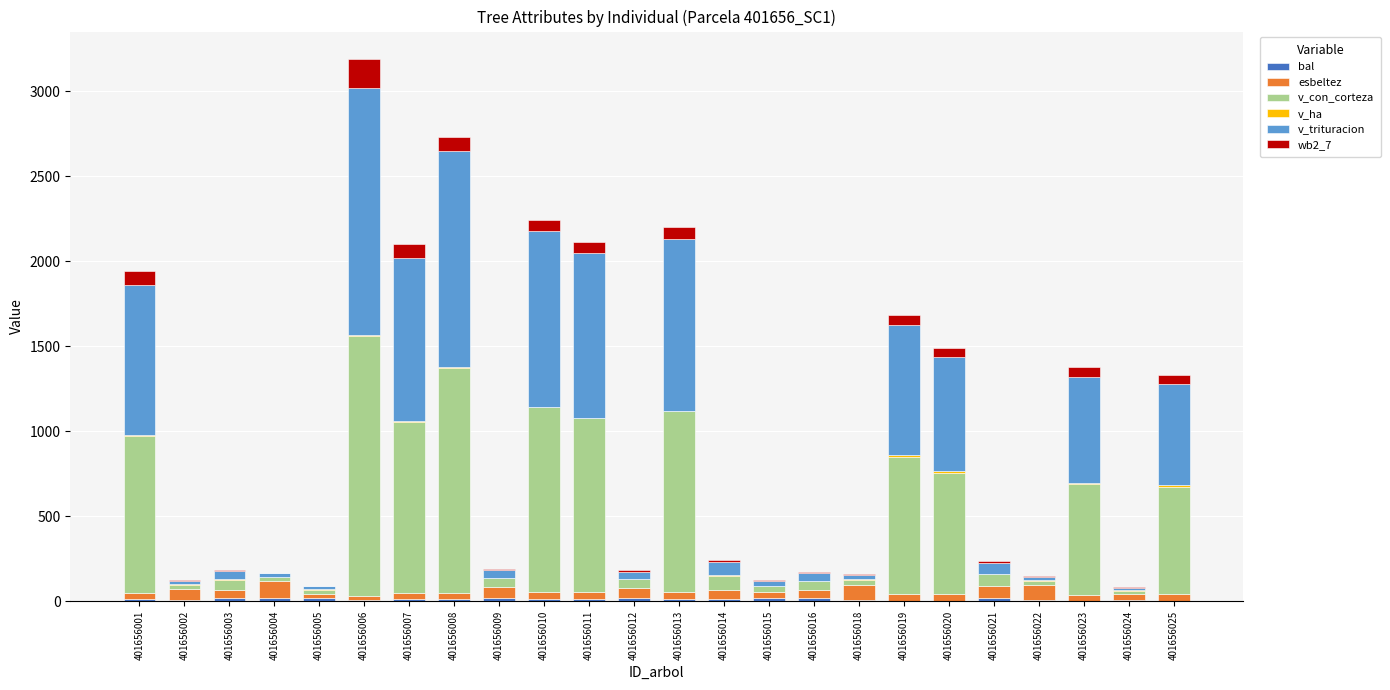

At which category is the sum across all series the highest?

401656006